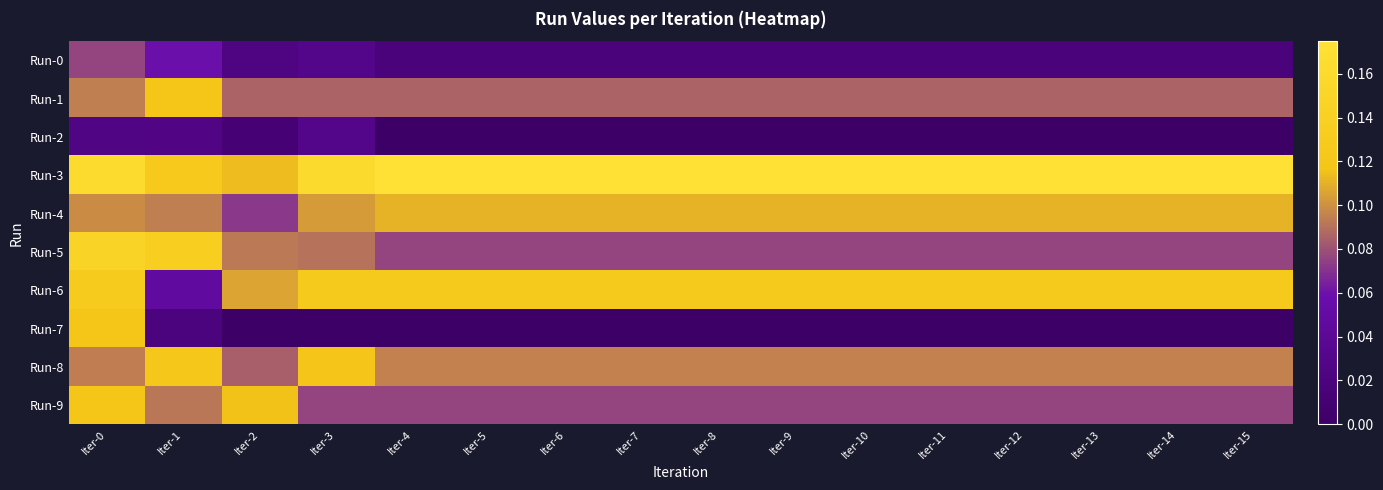

At Iter-0, list the series in order from smallest to largest.

Run-2, Run-0, Run-8, Run-1, Run-4, Run-7, Run-9, Run-6, Run-5, Run-3